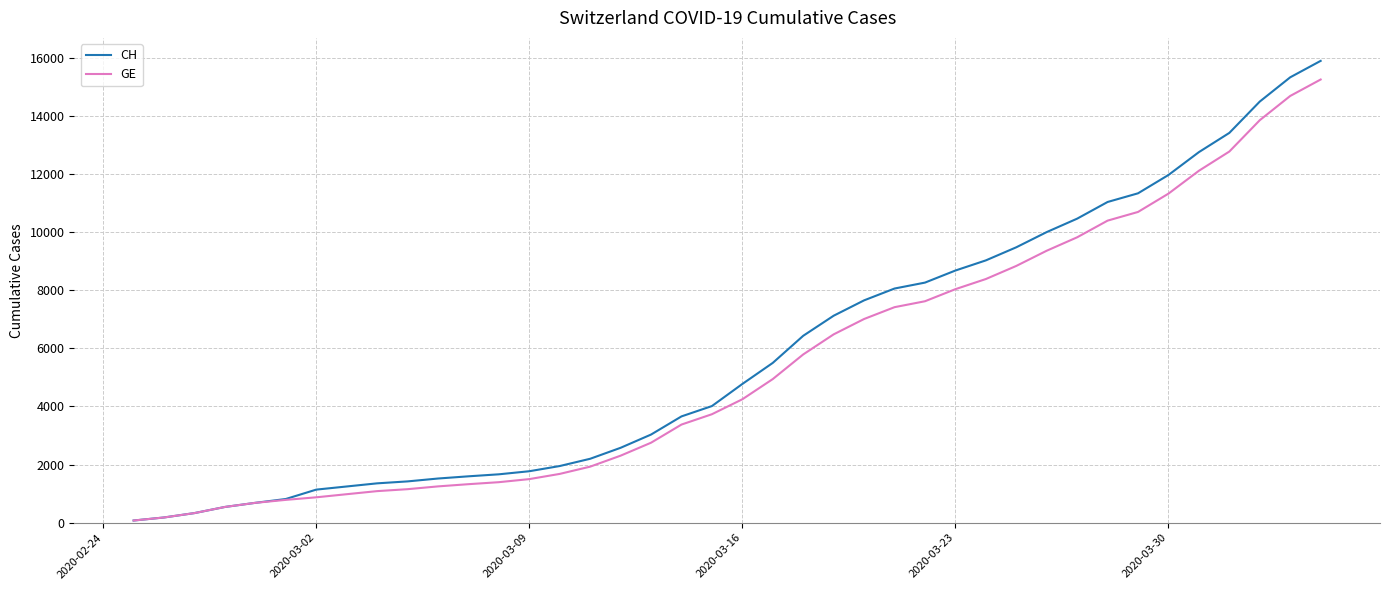

Which series has the largest range (max minus min)?

CH